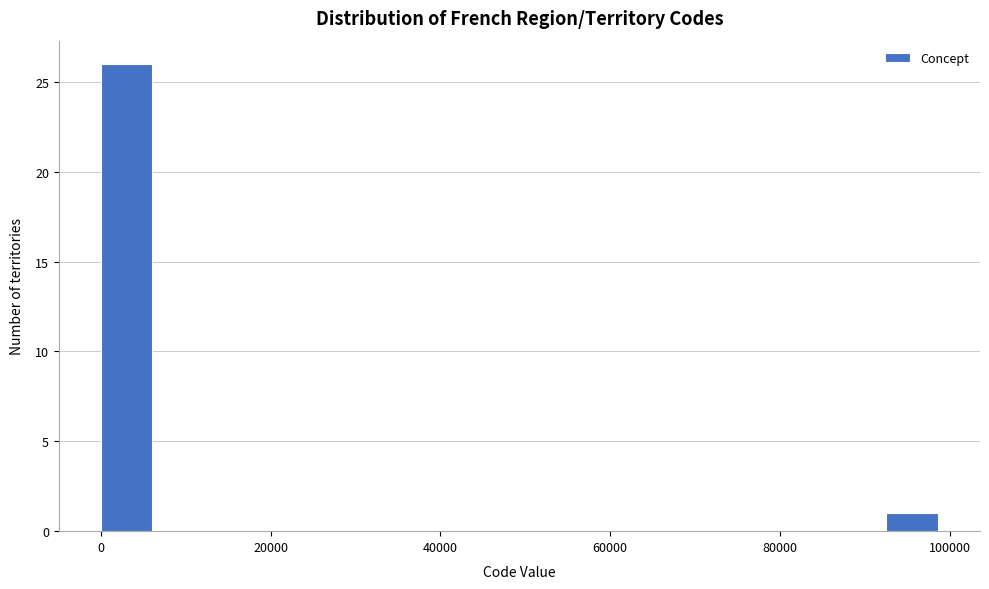

Read against the x-axis, roughly where is the centre of the tallest bar?

4000